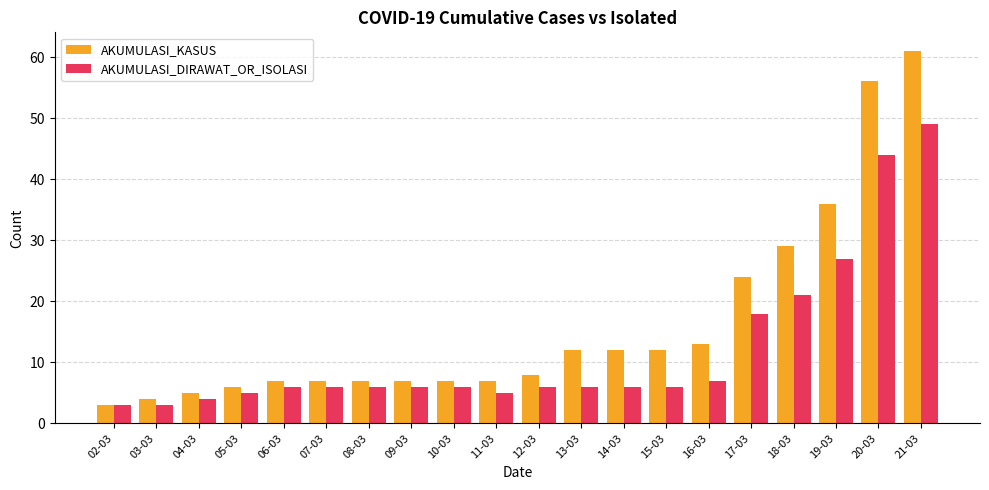

How many data points does each series have?

20